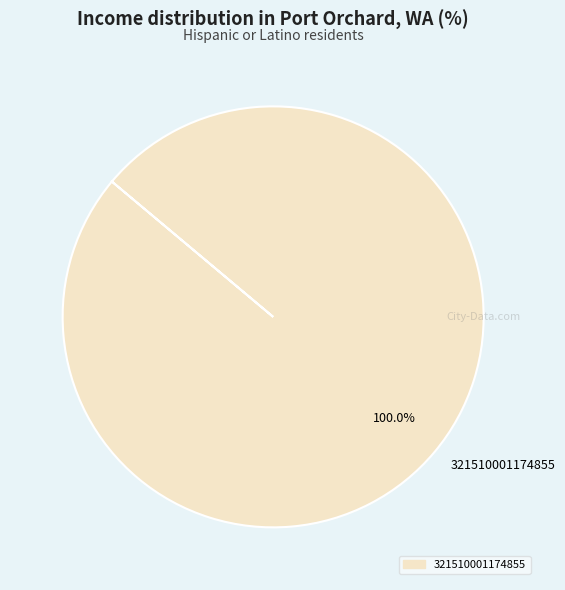

Rank the categories by value from lowest to highest.

321510001174855